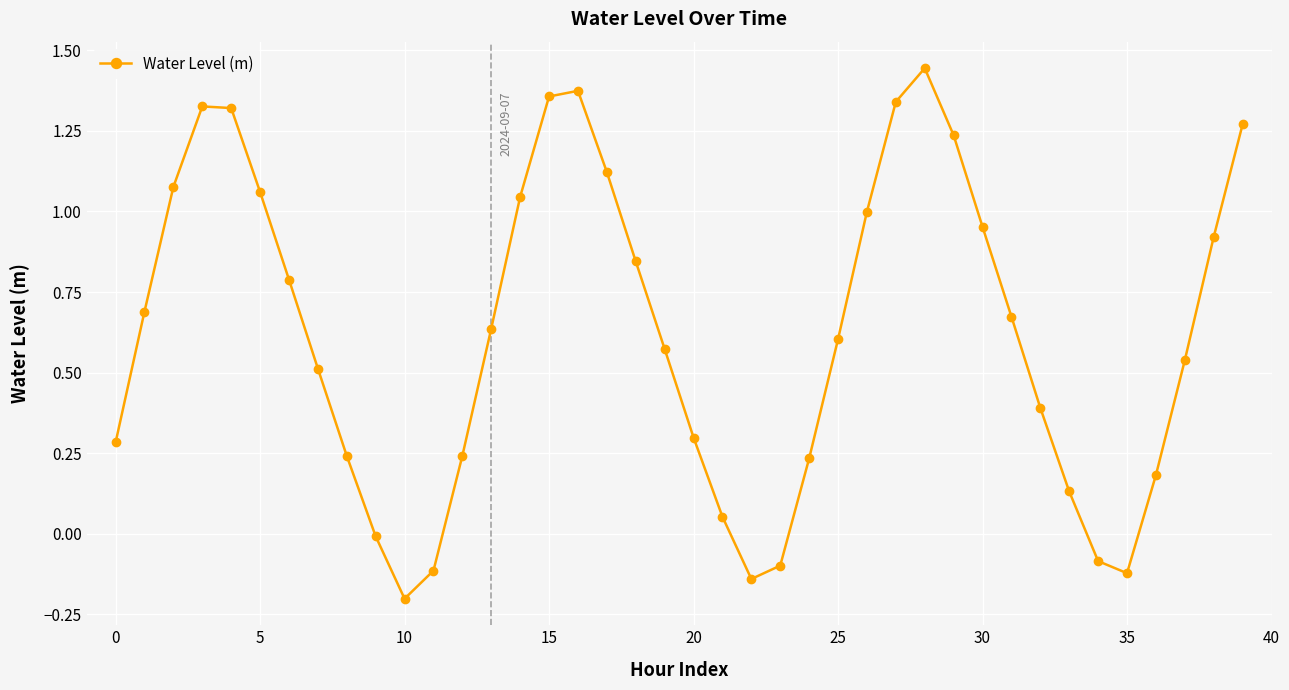

How many interior local peaks (higher than both neighbors) does the data have?

3